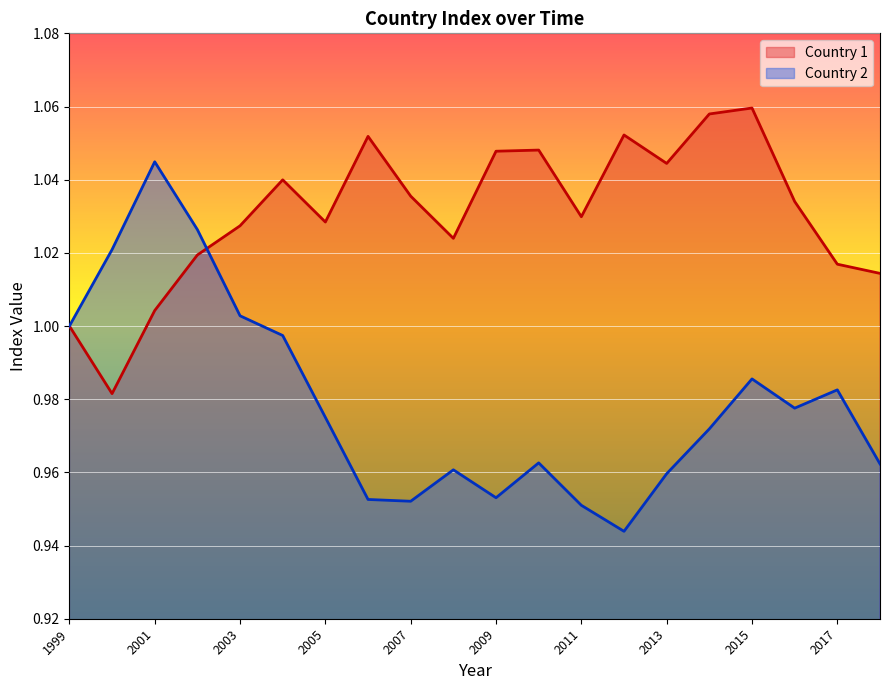

What is the maximum value shown in the chart?

1.1